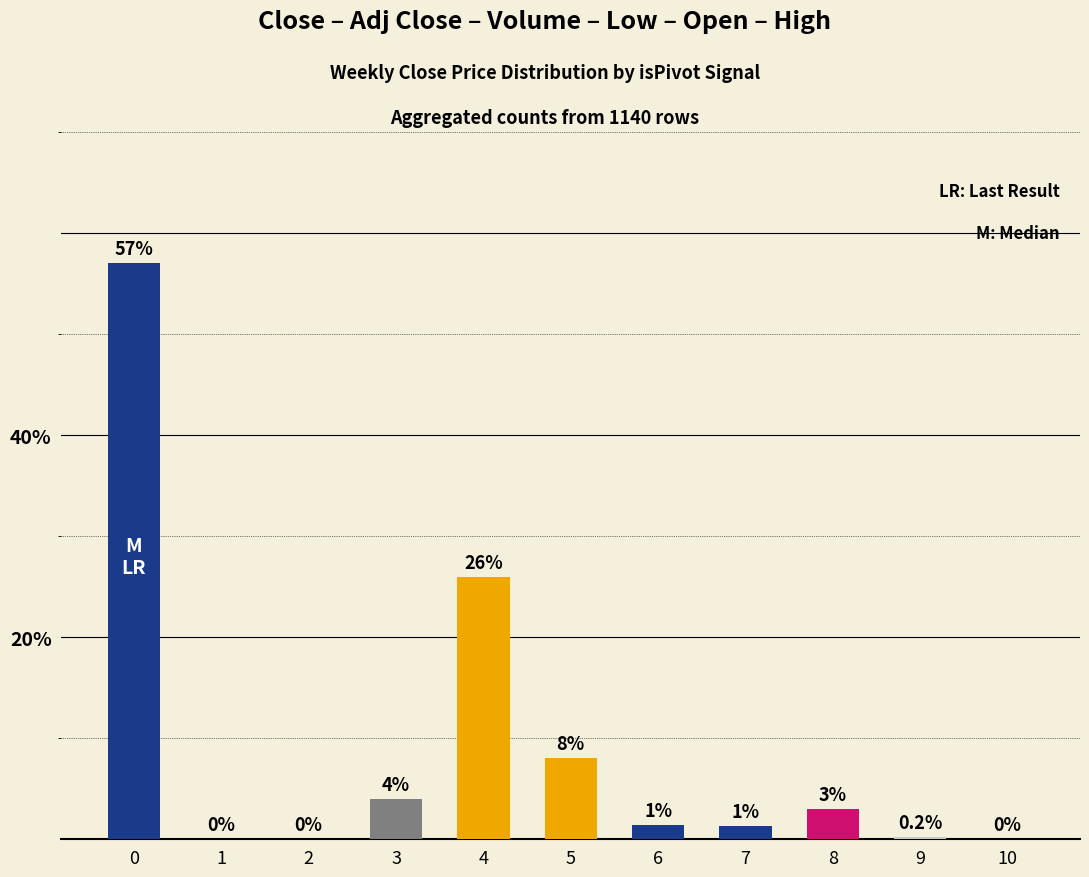

What is the sum of all values?

100.9